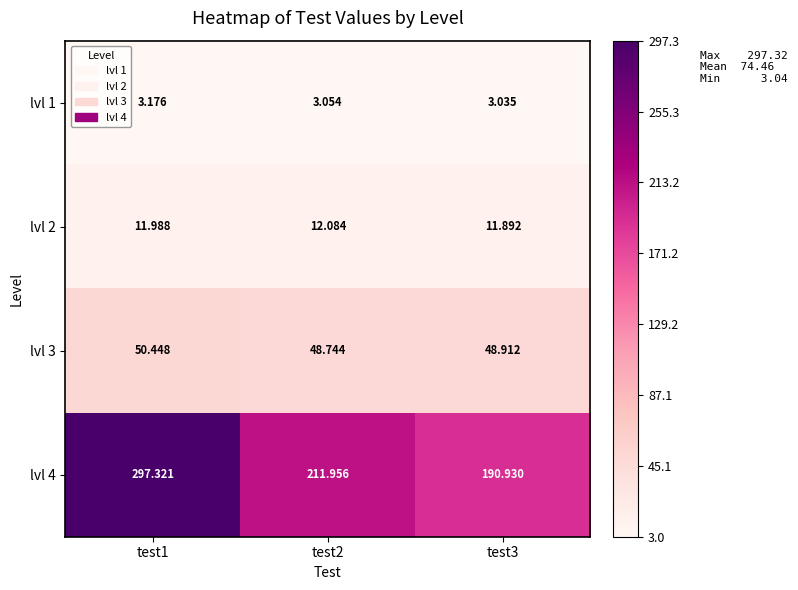

Is the value of lvl 2 at test3 greater than the value of lvl 4 at test3?

No